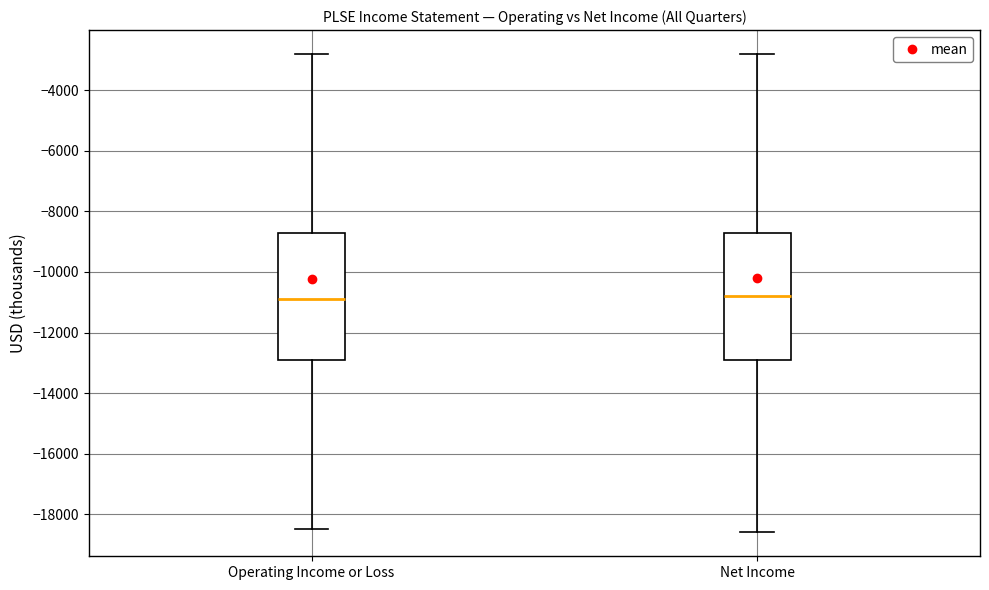

Reading left to right, transcribe this box plot: for each box, give where its median line is, the range the box spans, and where its two whiskers end, as read against the y-axis. The values are not printed on the chart, so give them approximately, as read against the axis.

Operating Income or Loss: median -10800, box -12800 to -8600, whiskers -18400 to -2800
Net Income: median -10800, box -12800 to -8600, whiskers -18600 to -2800